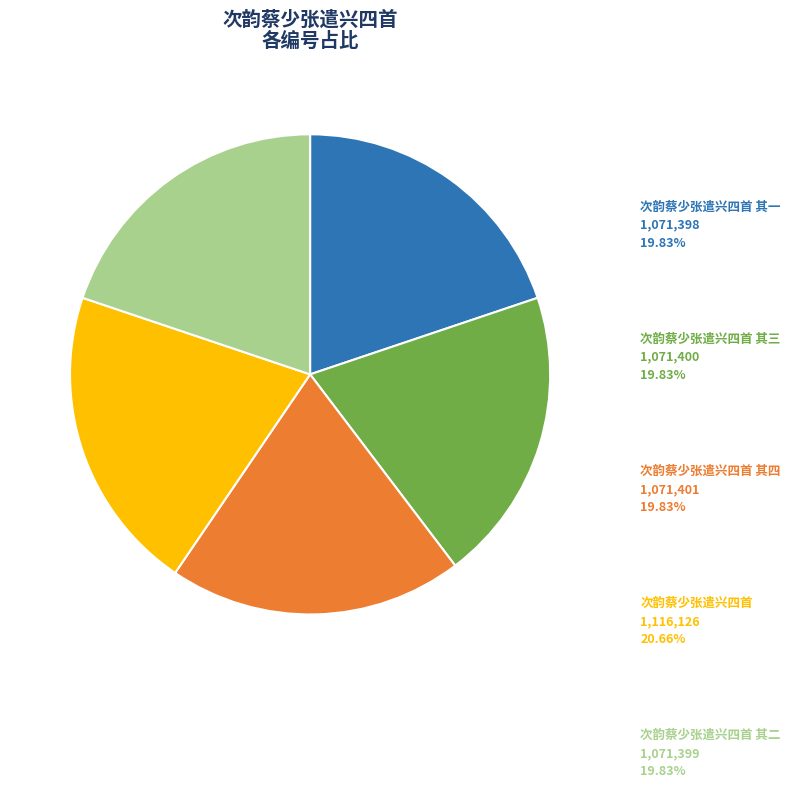

Approximately how many times larger is the value at 次韵蔡少张遣兴四首 其三 compared to 次韵蔡少张遣兴四首 其四?

1.0